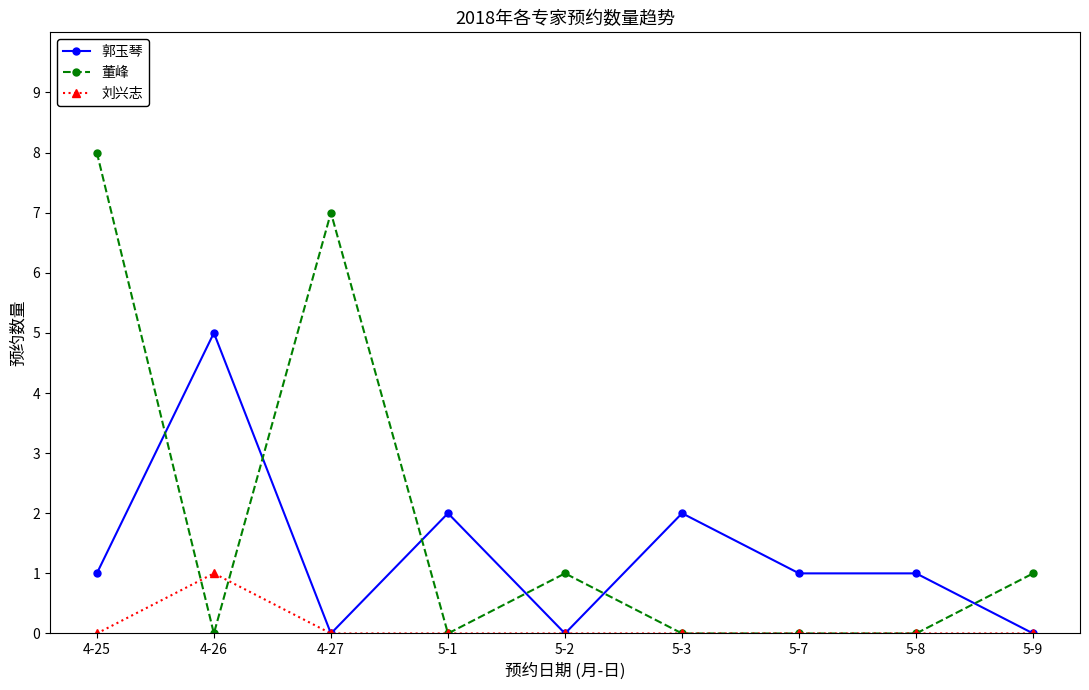

What is the difference between the highest and lowest values at 4-25?

8